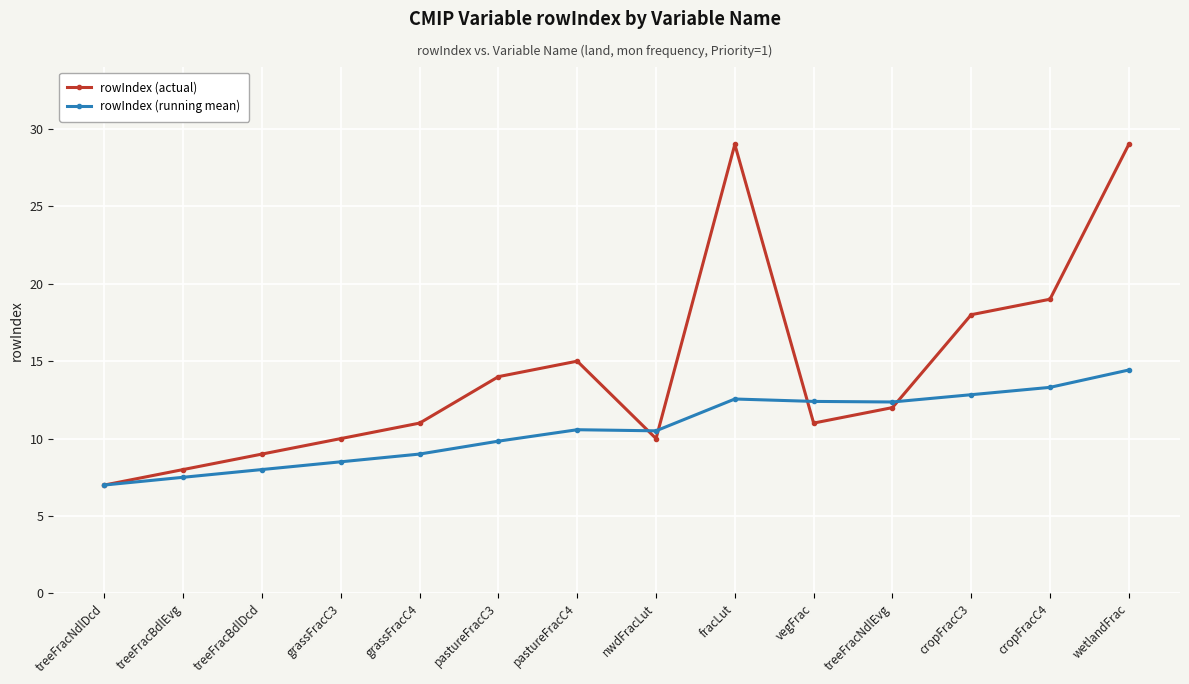

The value of rowIndex (running mean) at pastureFracC4 is 16.0. True or false?

False